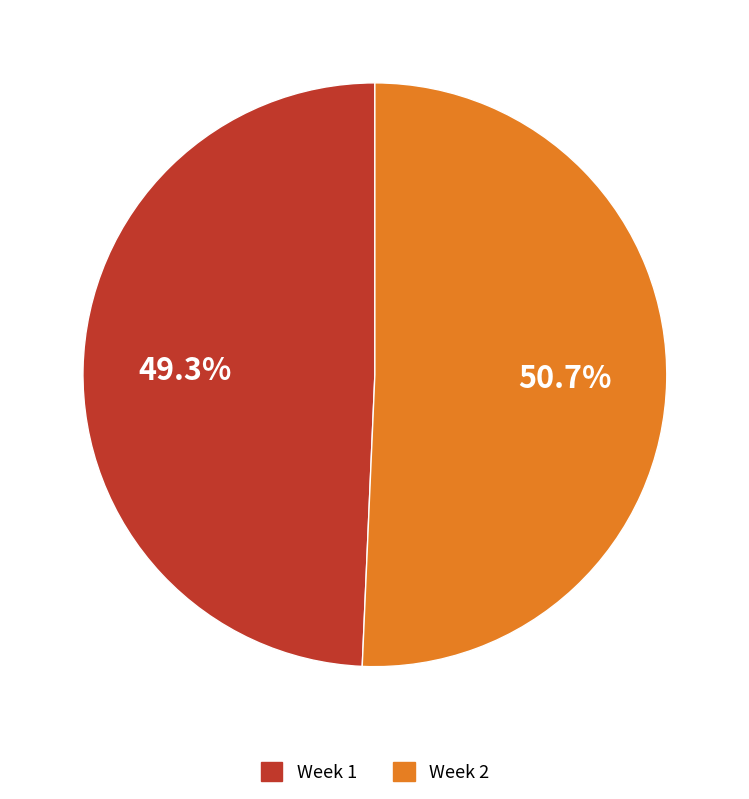

To the nearest percent, what is the difference between the Week 1 and Week 2 slice percentages?

1%